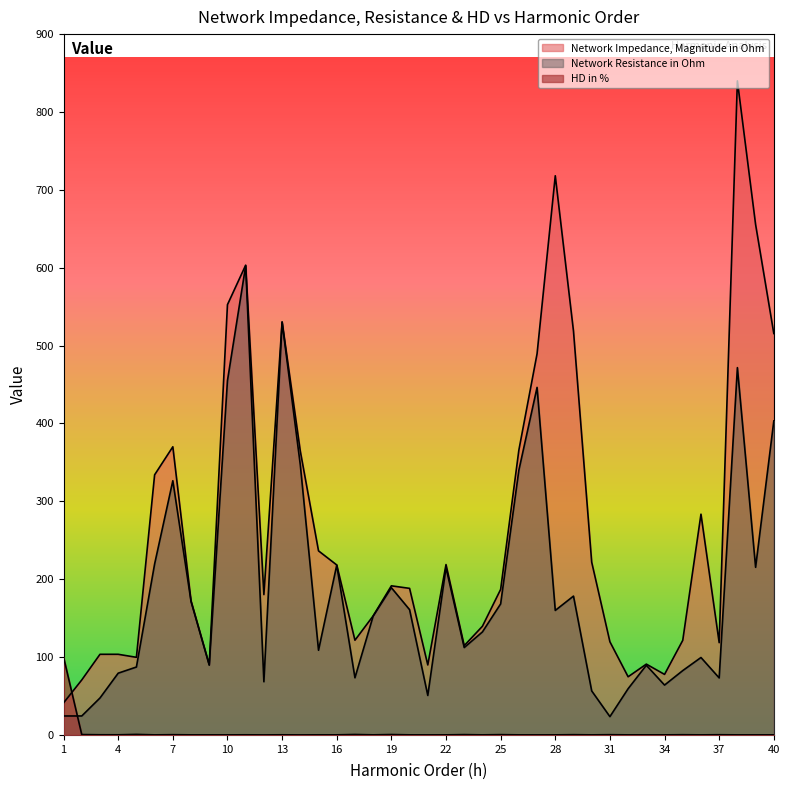

What is the greatest value displayed?

840.0